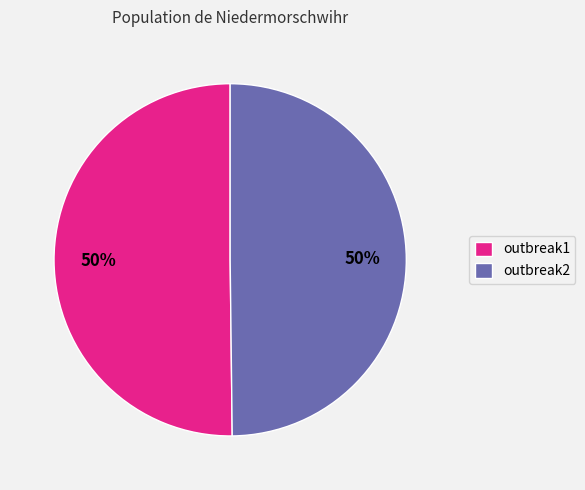

How many segments does this pie chart have?

2